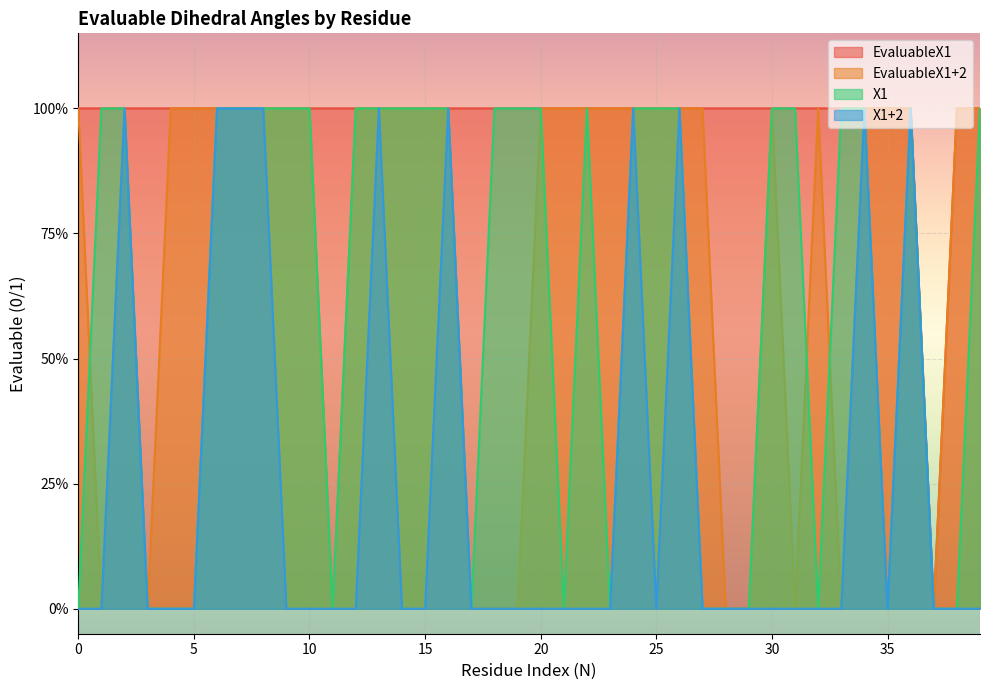

List the series in order of their peak value, highest first.

EvaluableX1, EvaluableX1+2, X1, X1+2